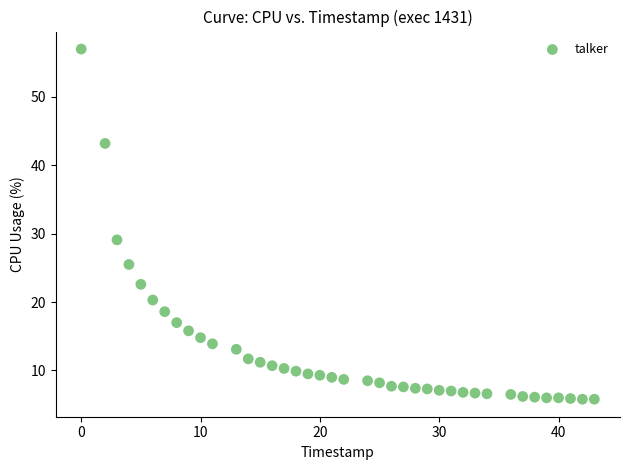

What is the range of Y values (max minus min)?

51.2